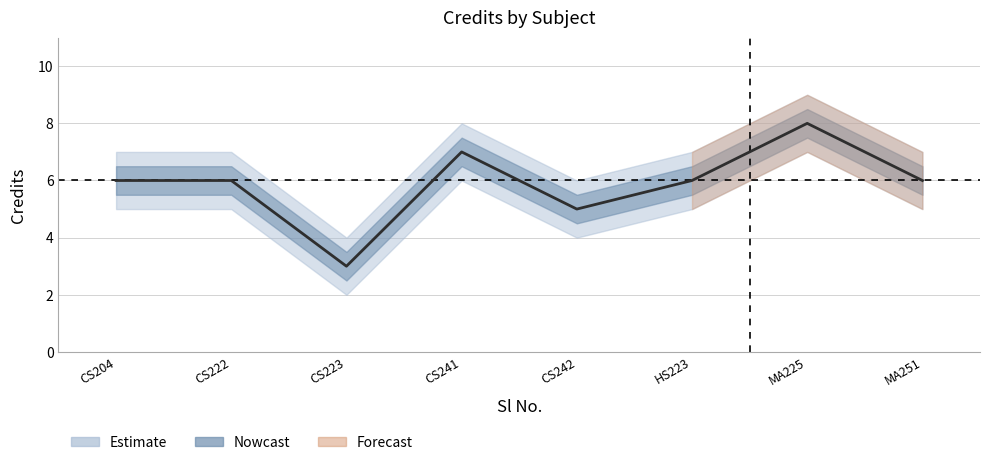

What value does the Credit_lower series have at 2?

5